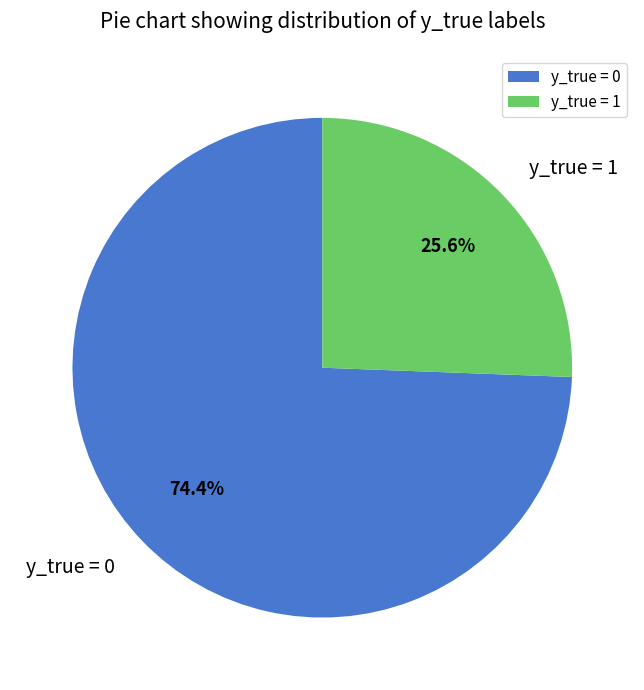

What is the smallest slice in the pie chart?

y_true = 1